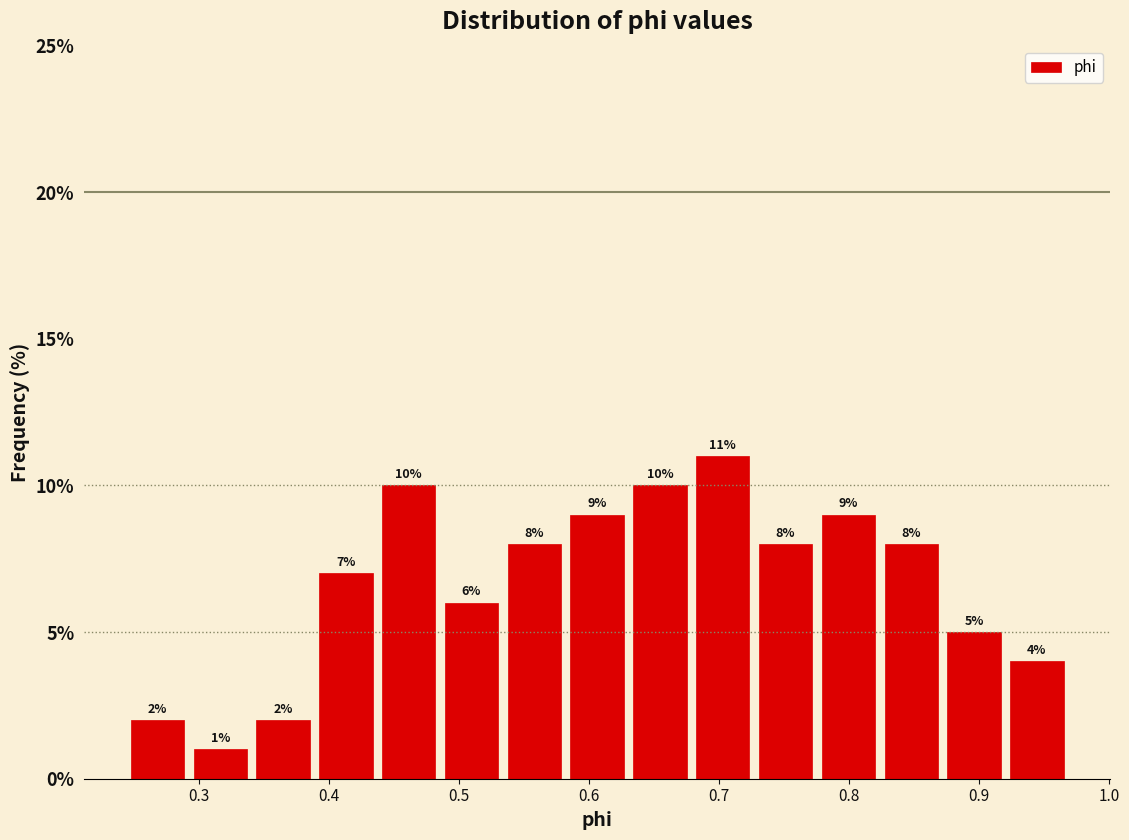

Over which range of the x-axis is the bar tallest?

0.68 to 0.73